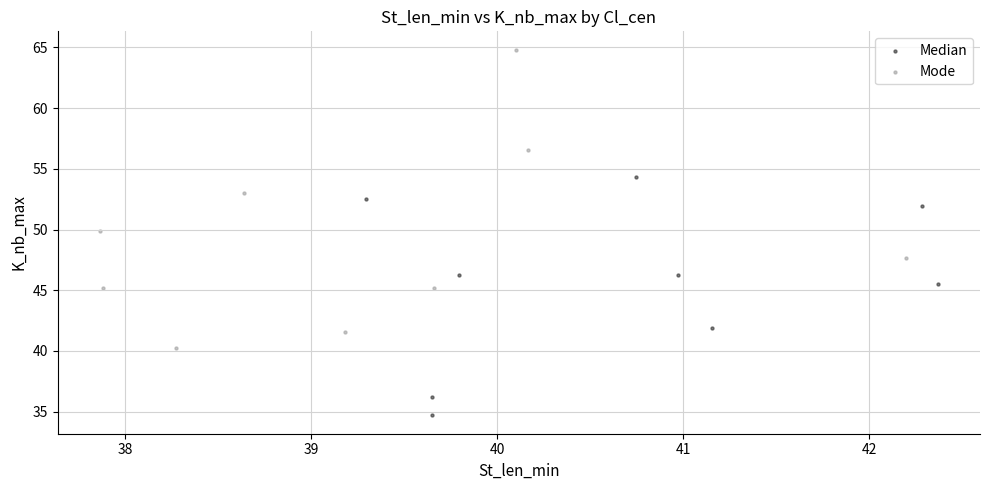

Which series reaches the maximum Y coordinate?

Mode